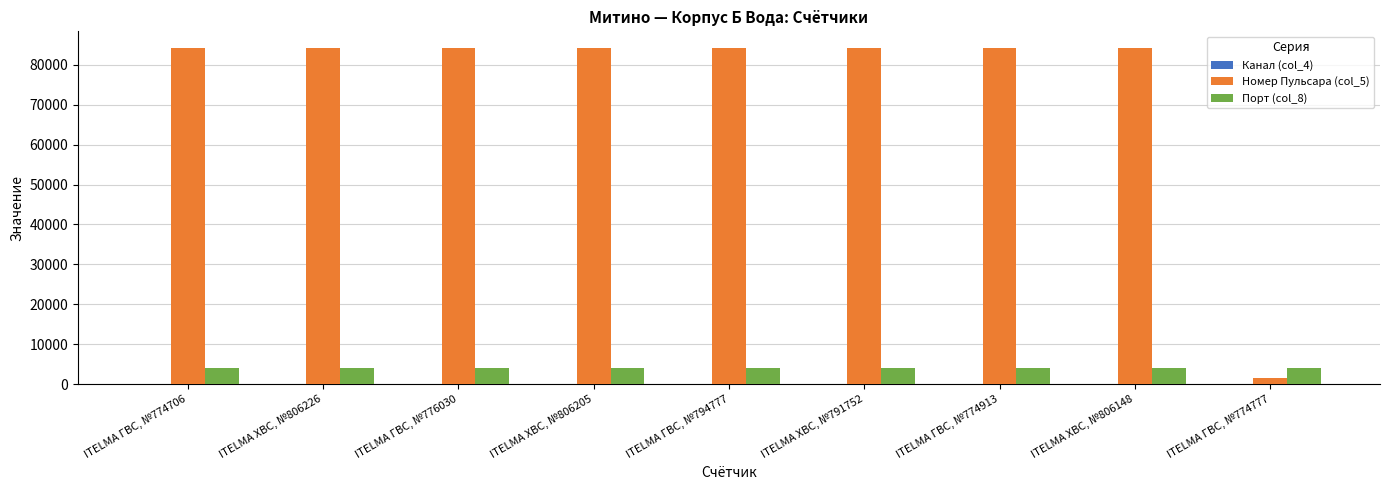

The Номер Пульсара (col_5) series shows 1475 at ITELMA ГВС, №774777. True or false?

True